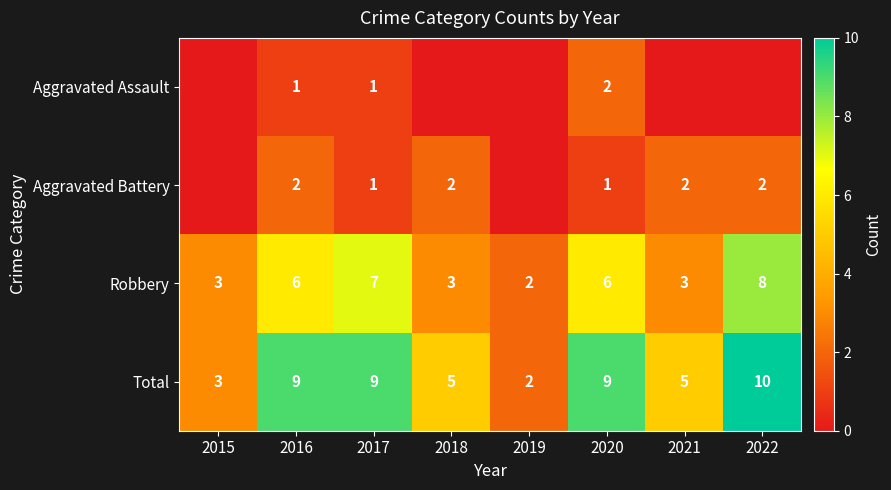

At which category is the sum across all series the highest?

2022